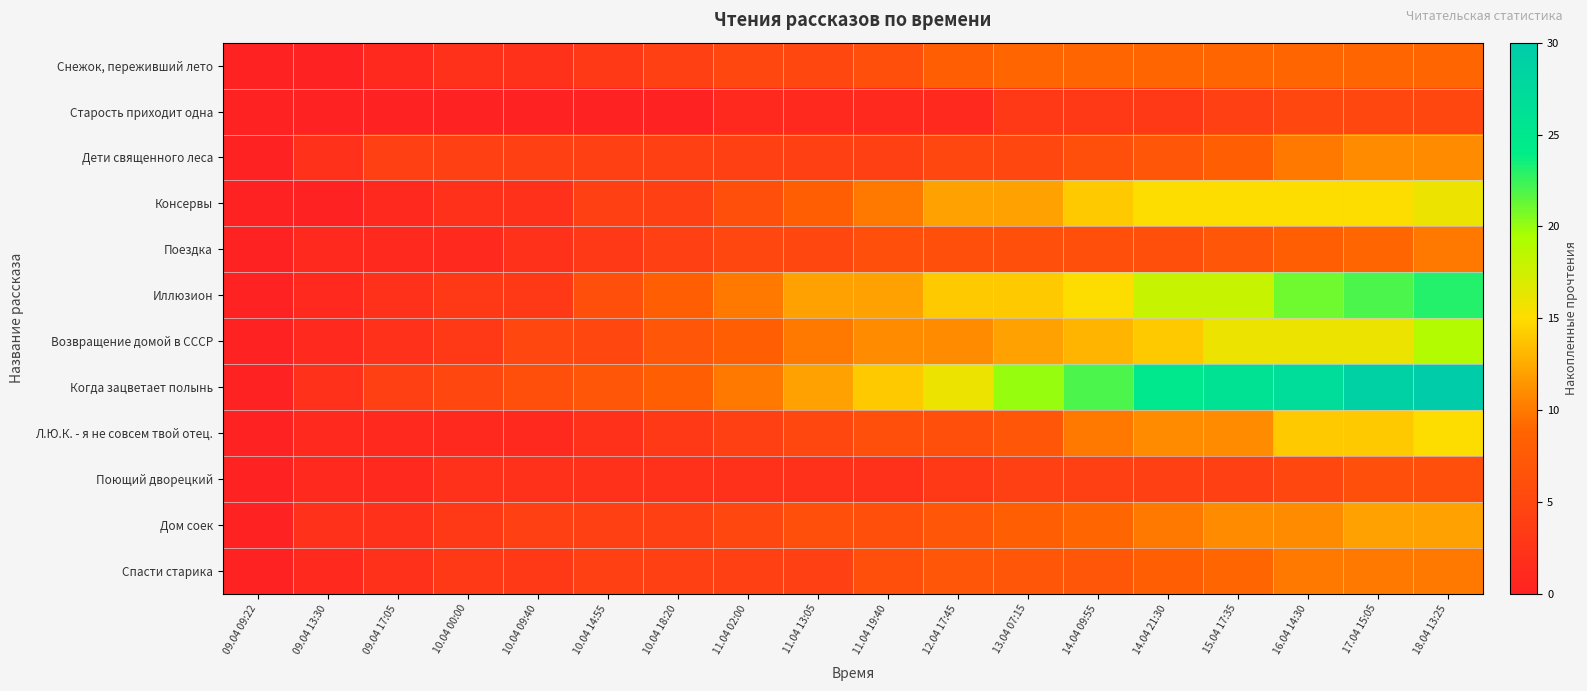

What is the total value across all series at 09.04 17:05?

21